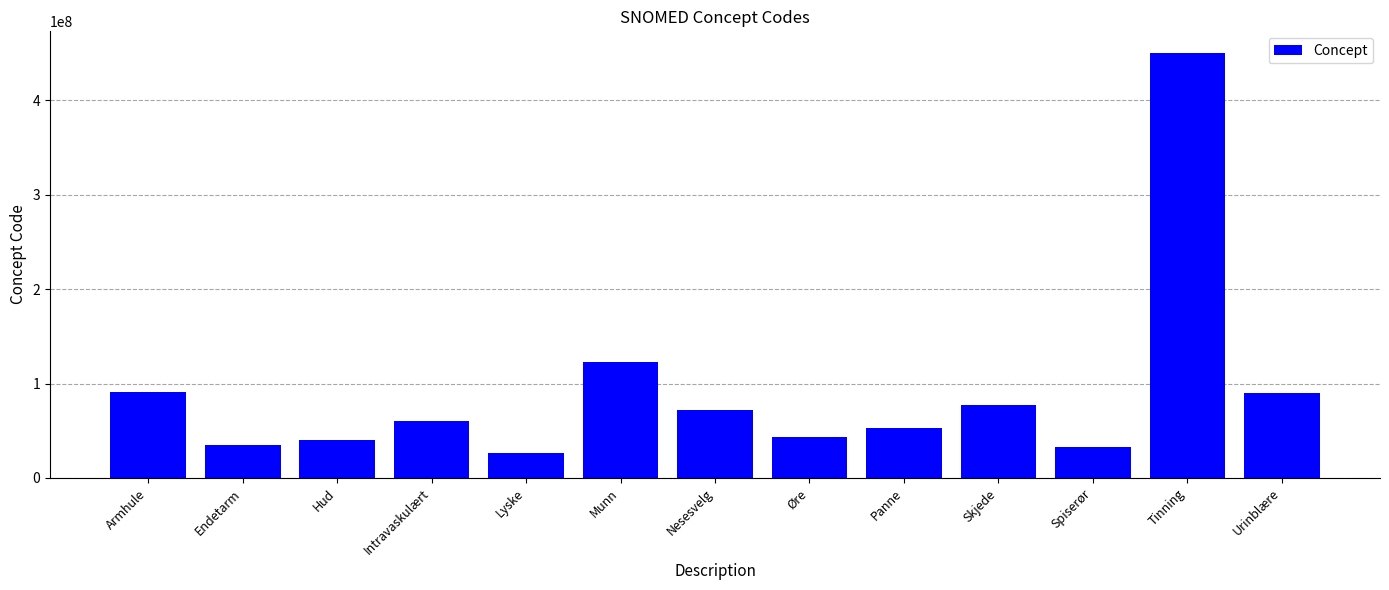

What is the average value?

91774156